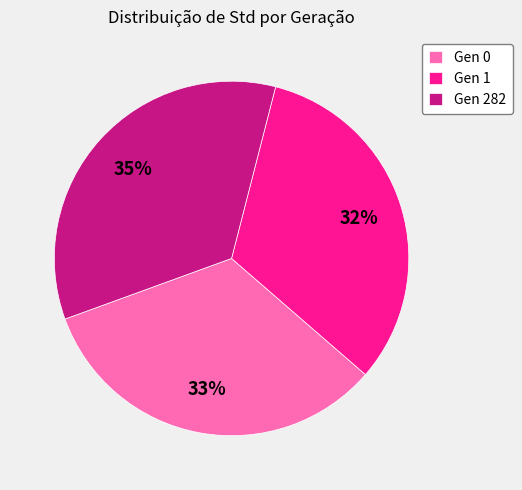

Is there any slice that represents more than half of the pie?

No